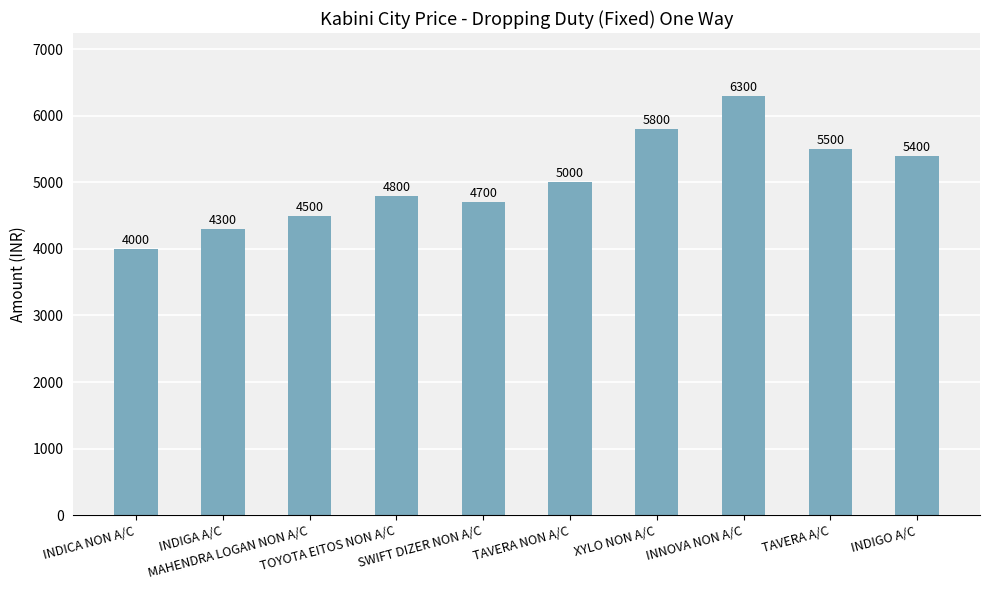

What is the sum of all values?

50300